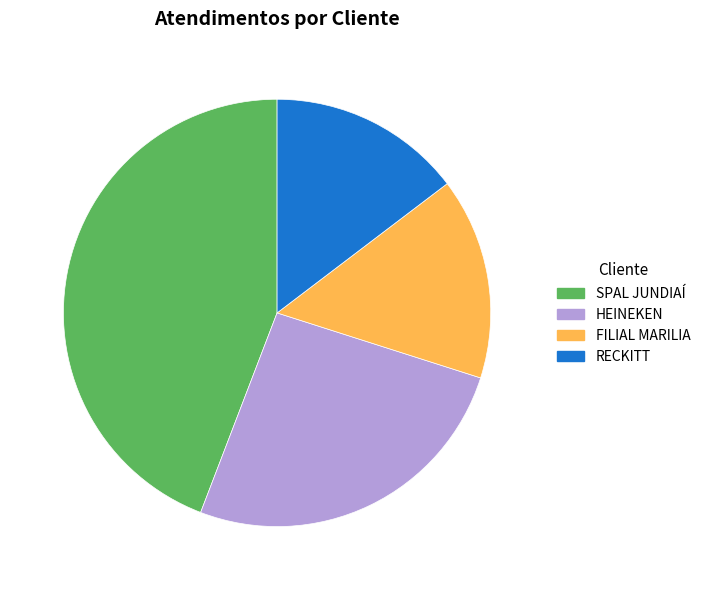

The HEINEKEN slice represents 36% of the pie. True or false?

False